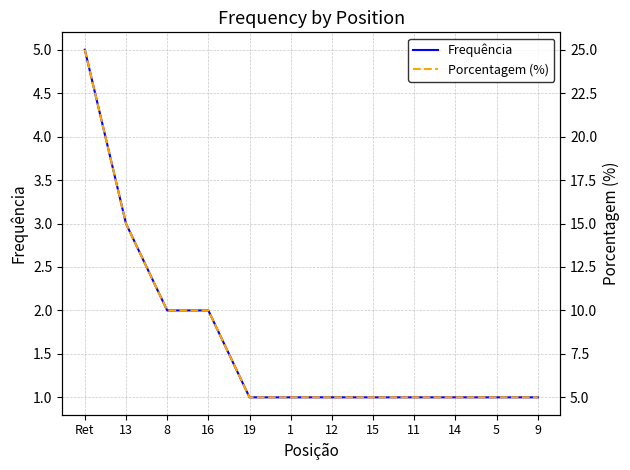

True or false: Porcentagem (%) has more than 1 points higher than both neighbors.

False